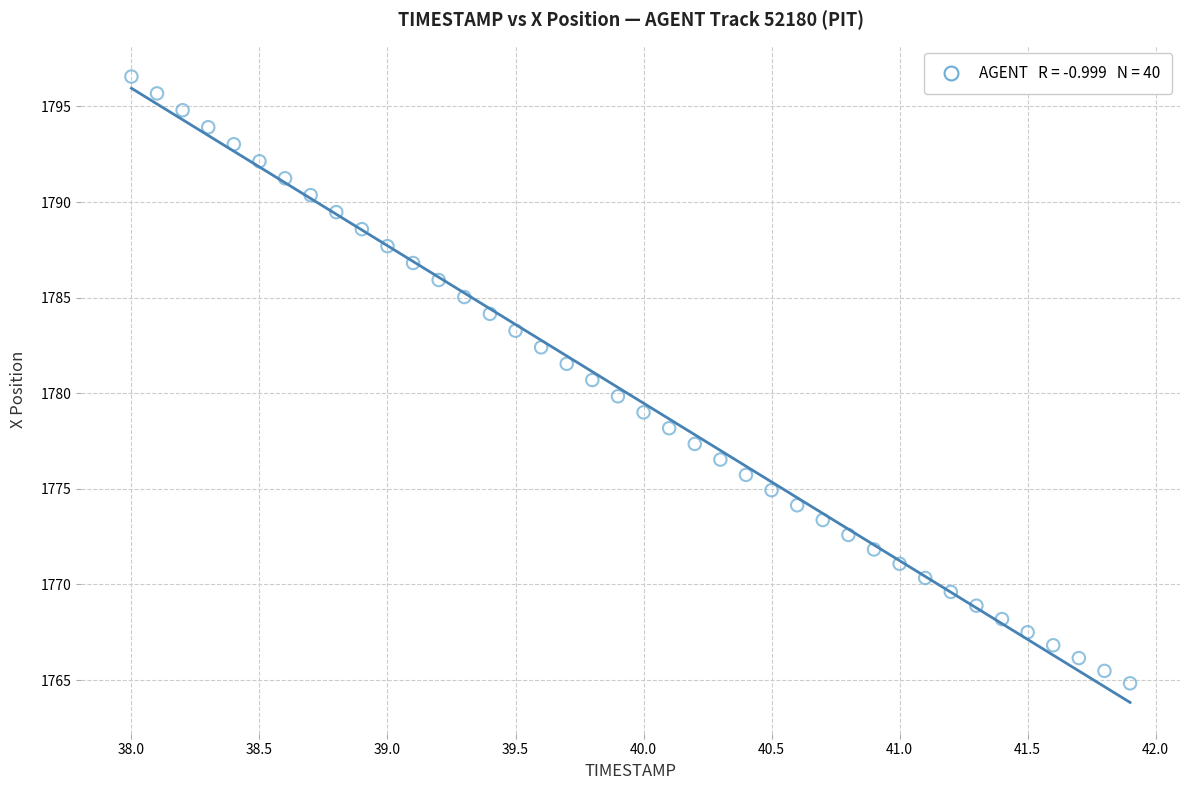

What is the range of Y values (max minus min)?

31.7